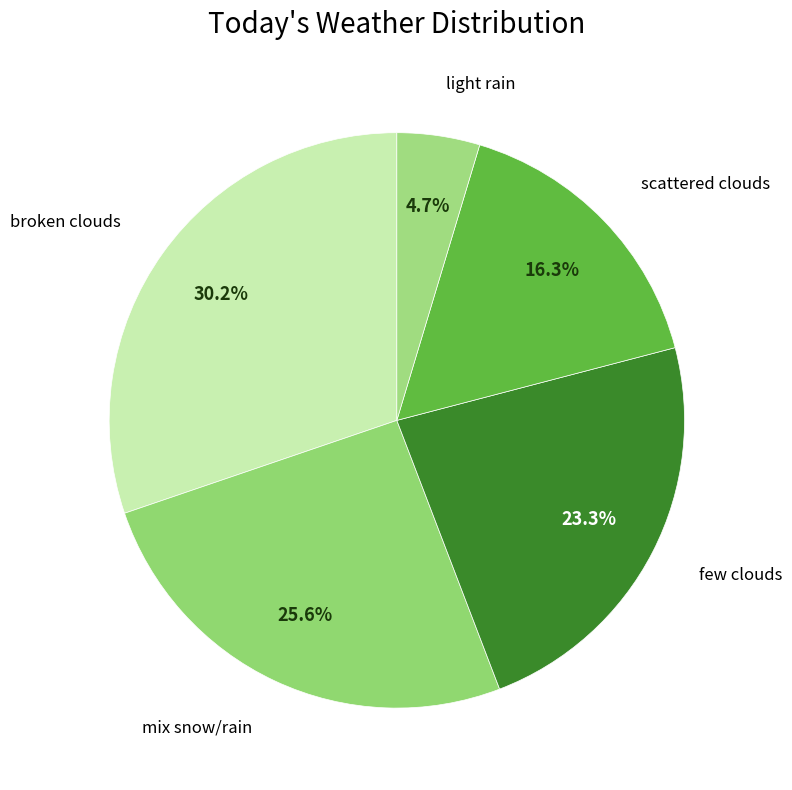

How many slices are in this pie chart?

5